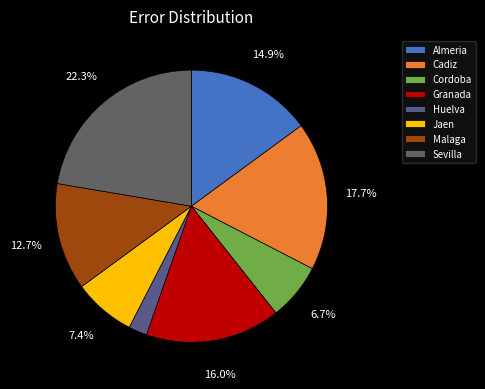

Do Sevilla and Granada together represent more than half of the pie?

No